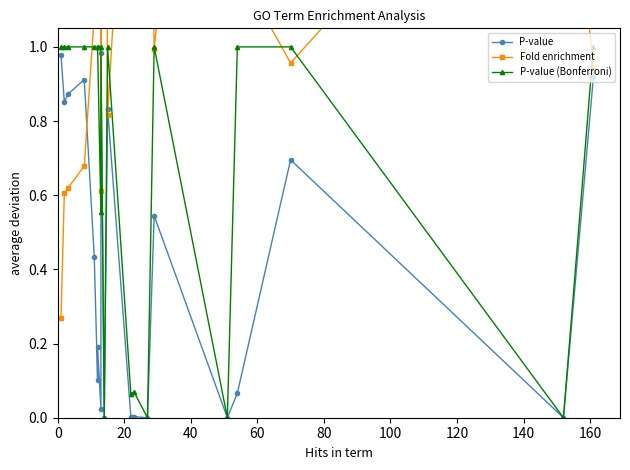

The Fold enrichment series shows 0.5 at 120. True or false?

False